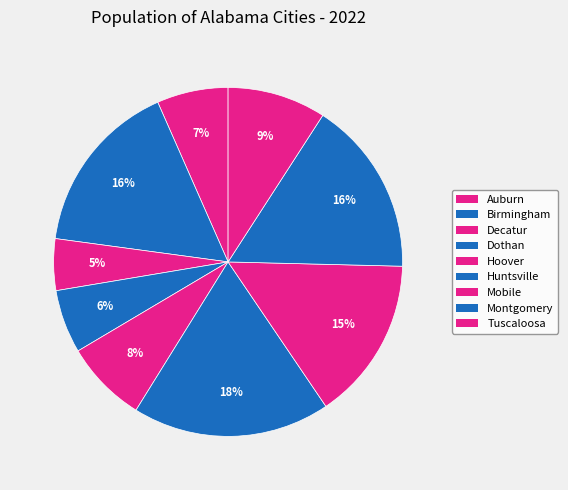

Rank the categories by value from highest to lowest.

Huntsville, Montgomery, Birmingham, Mobile, Tuscaloosa, Hoover, Auburn, Dothan, Decatur